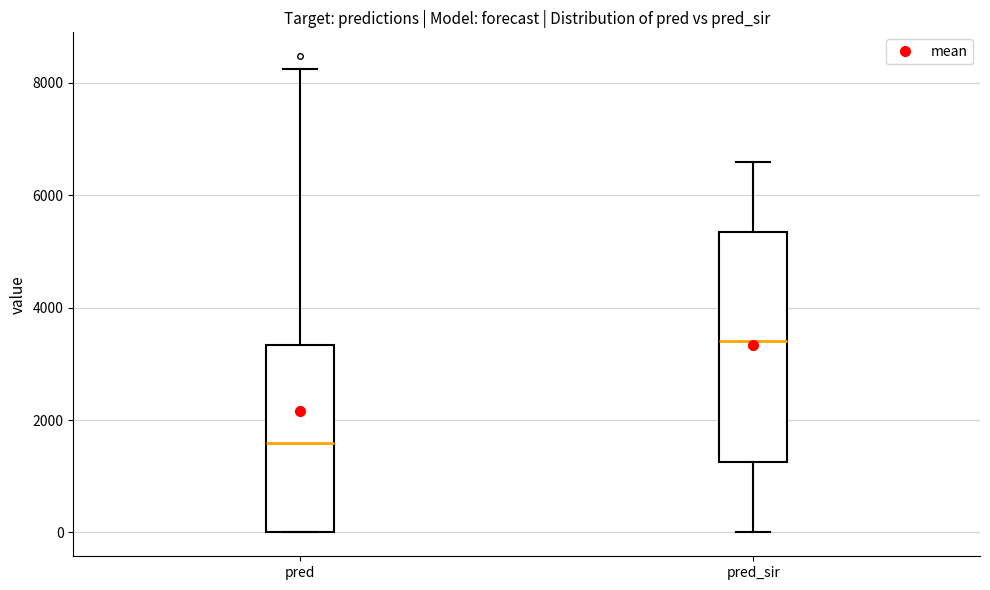

Where is the upper edge of the box for pred on the y-axis? The values are not printed on the chart, so give them approximately, as read against the axis.

3400